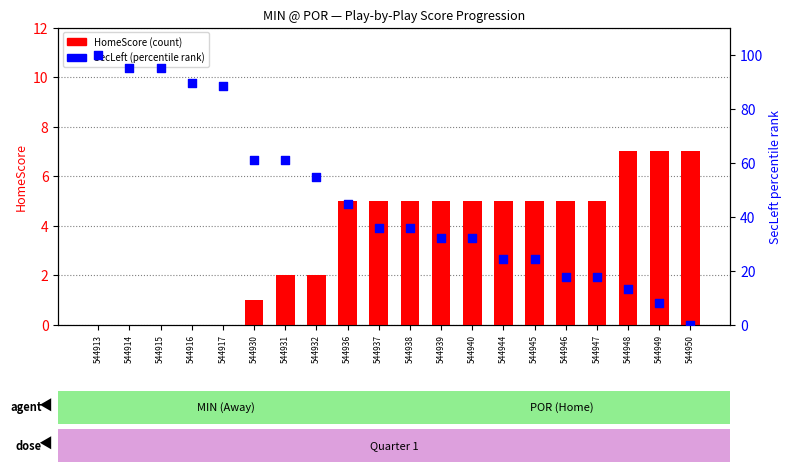

Which series contains the highest Y value?

SecLeft (norm)